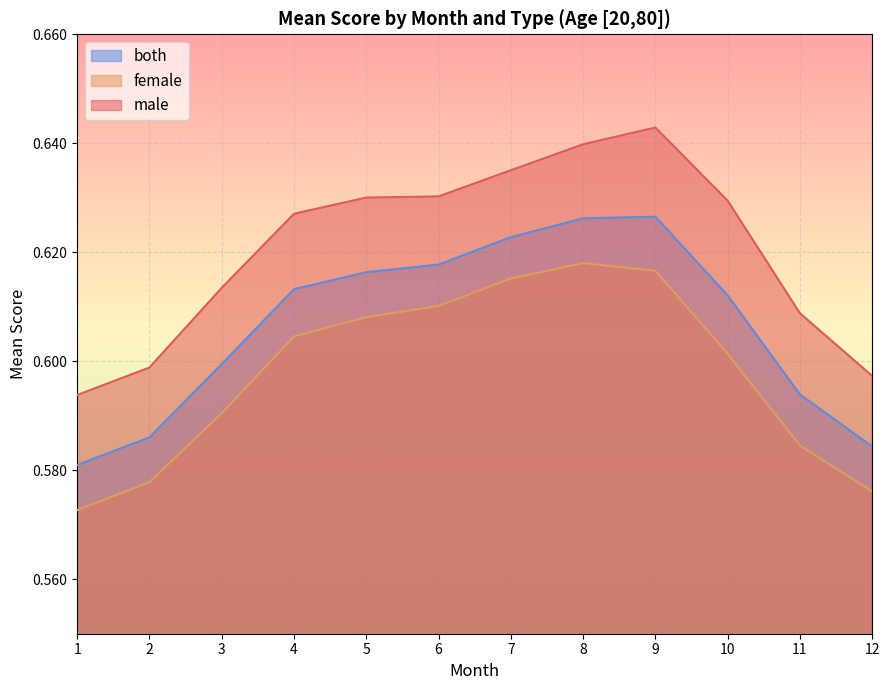

At which label is female closest to 0?

1